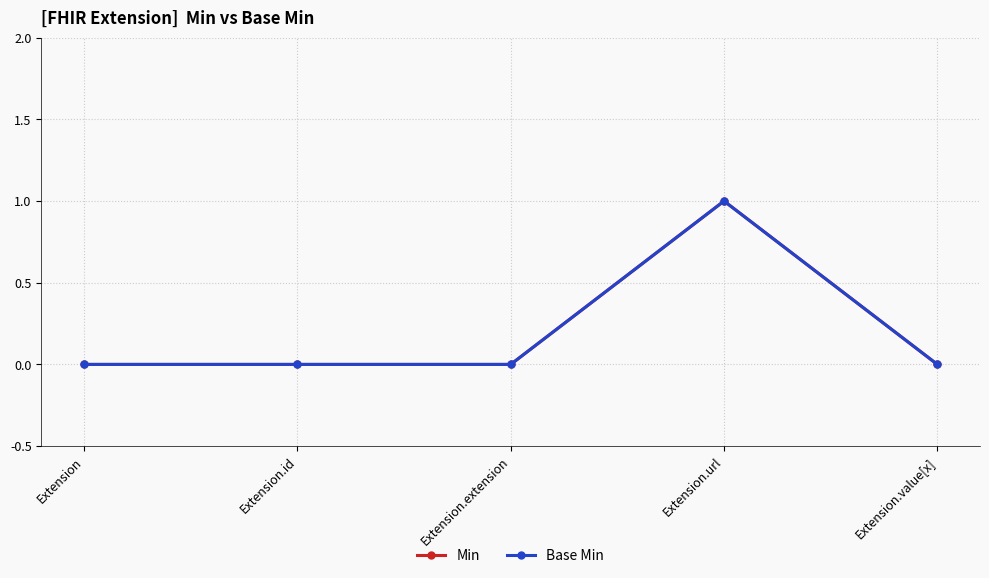

Reading right to left, extract all data points from this chart.

Min: Extension.value[x]=0	Extension.url=1	Extension.extension=0	Extension.id=0	Extension=0
Base Min: Extension.value[x]=0	Extension.url=1	Extension.extension=0	Extension.id=0	Extension=0